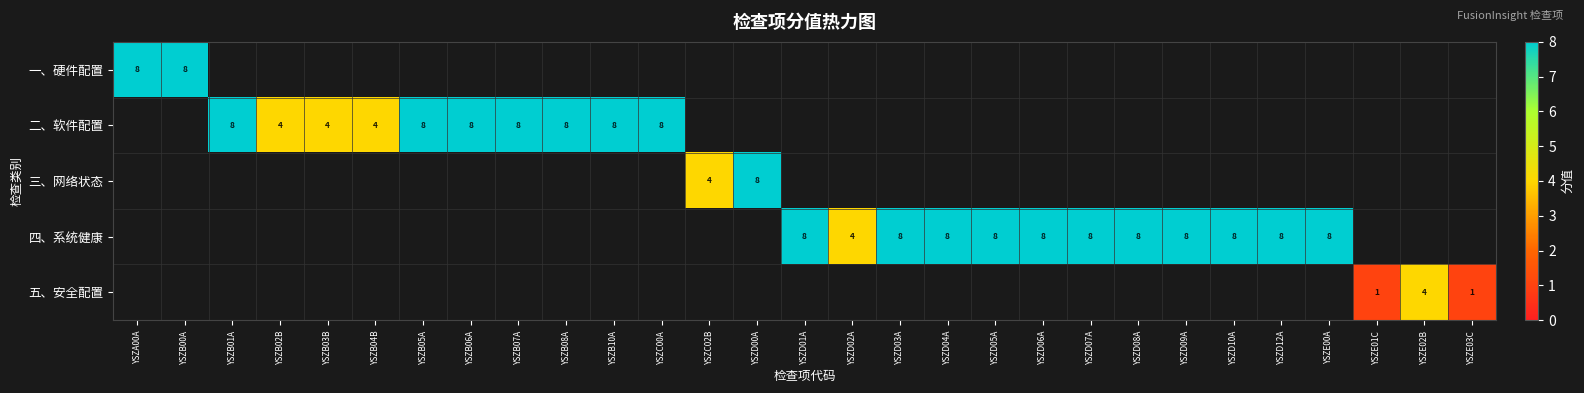

The value of 四、系统健康 at YSZD04A is 4. True or false?

False